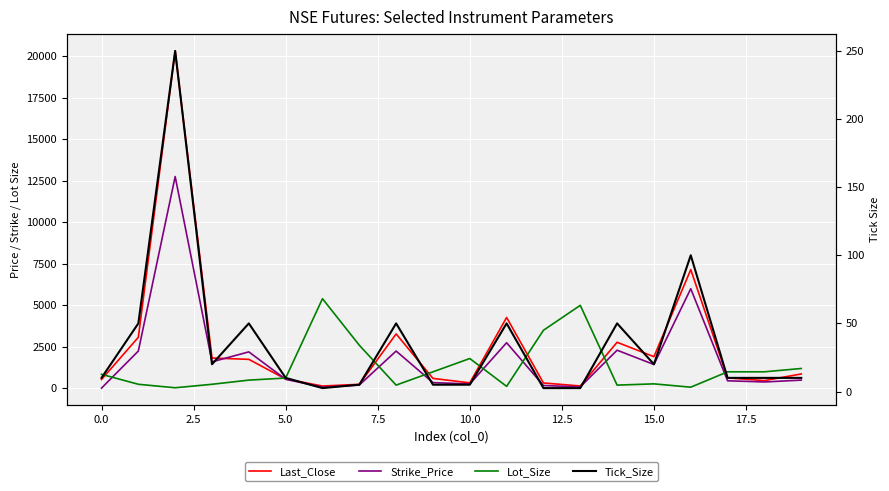

What is the difference between the maximum and minimum values in the Tick_Size series?

247.5